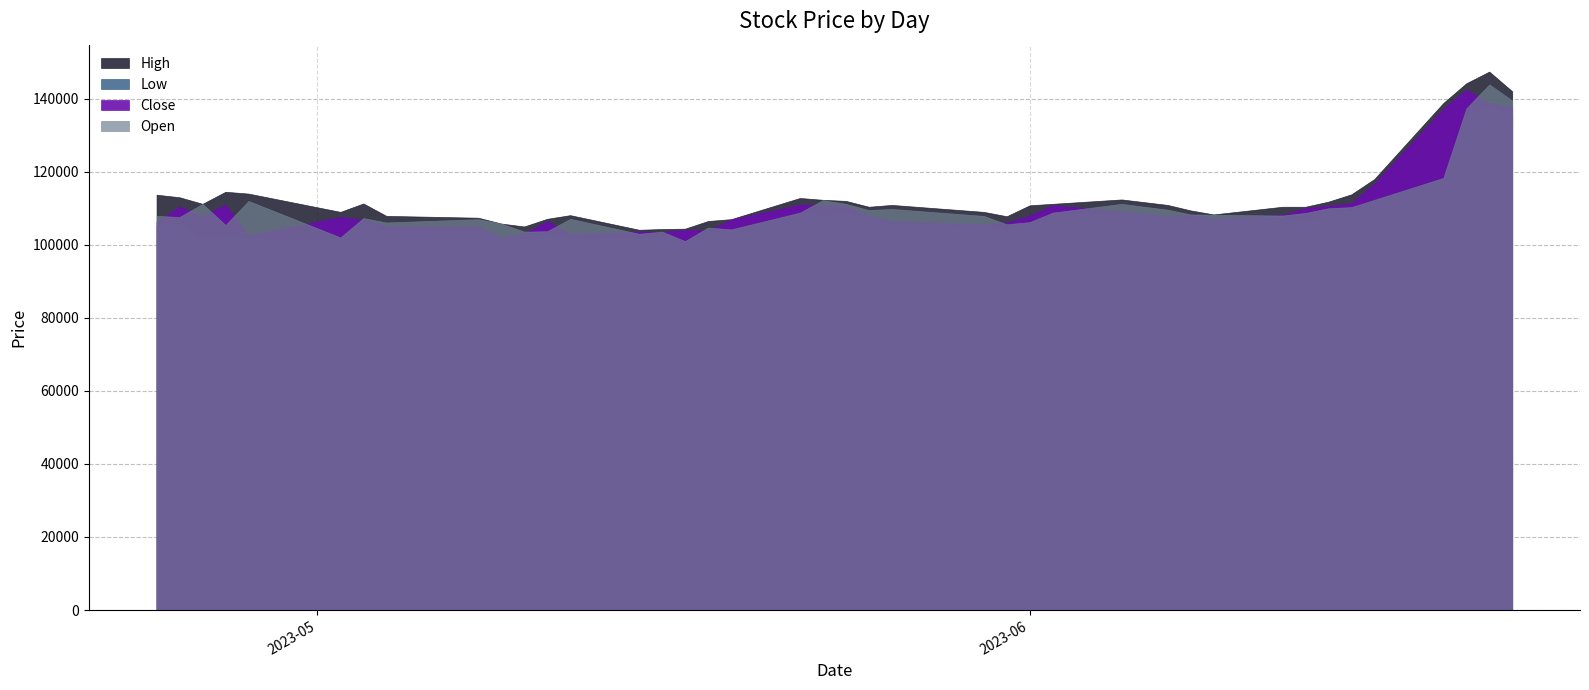

At which label does Open first exceed 108200?

2023-04-26